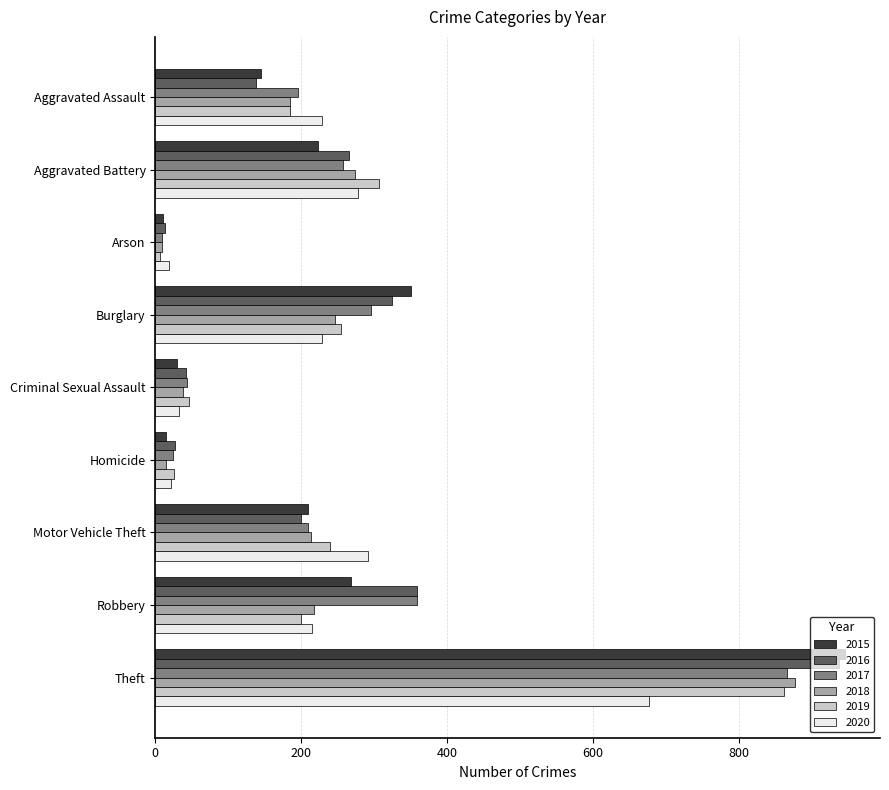

What is the difference between the highest and lowest values at Aggravated Battery?

84